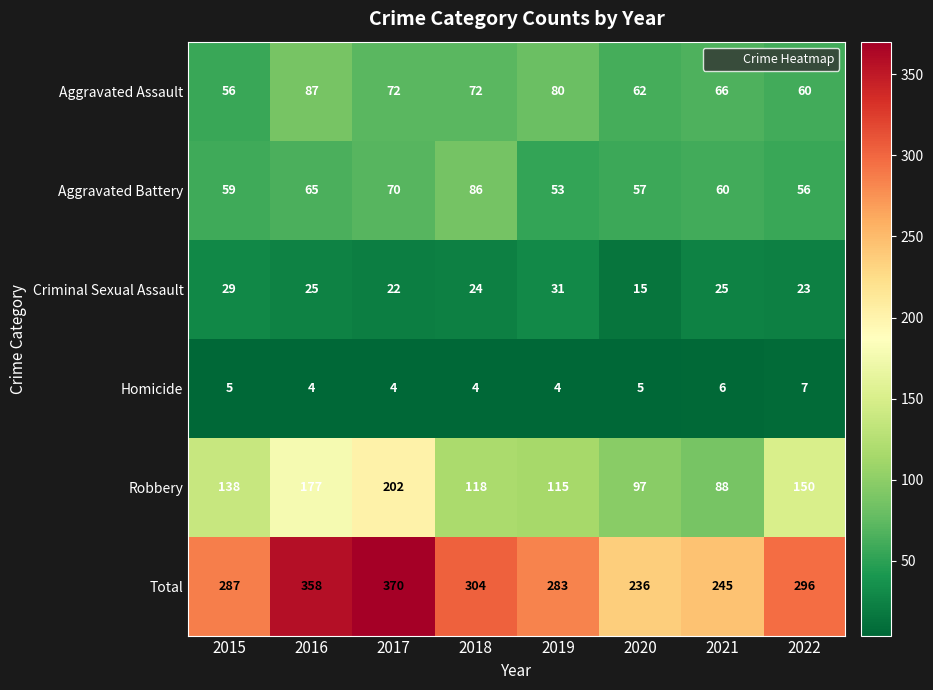

At 2021, list the series in order from smallest to largest.

Homicide, Criminal Sexual Assault, Aggravated Battery, Aggravated Assault, Robbery, Total